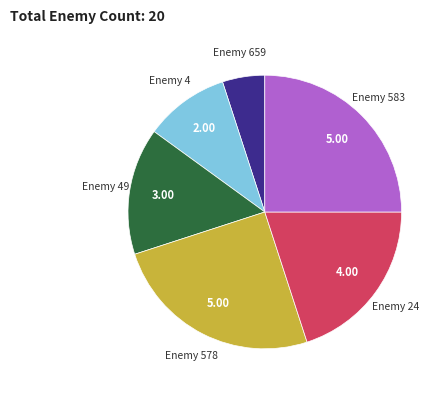

Is there a majority slice in this chart?

No